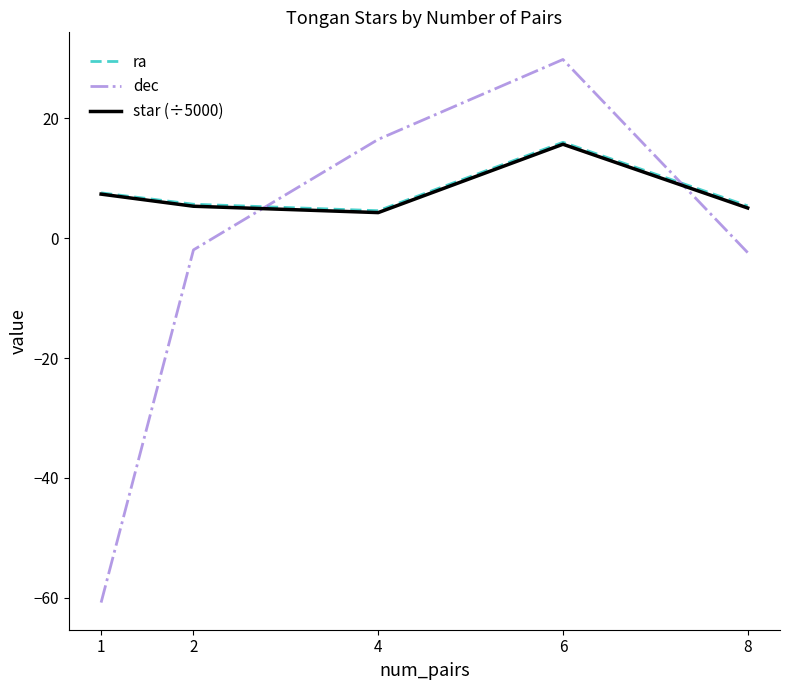

What is the sum of all dec values?

-18.8